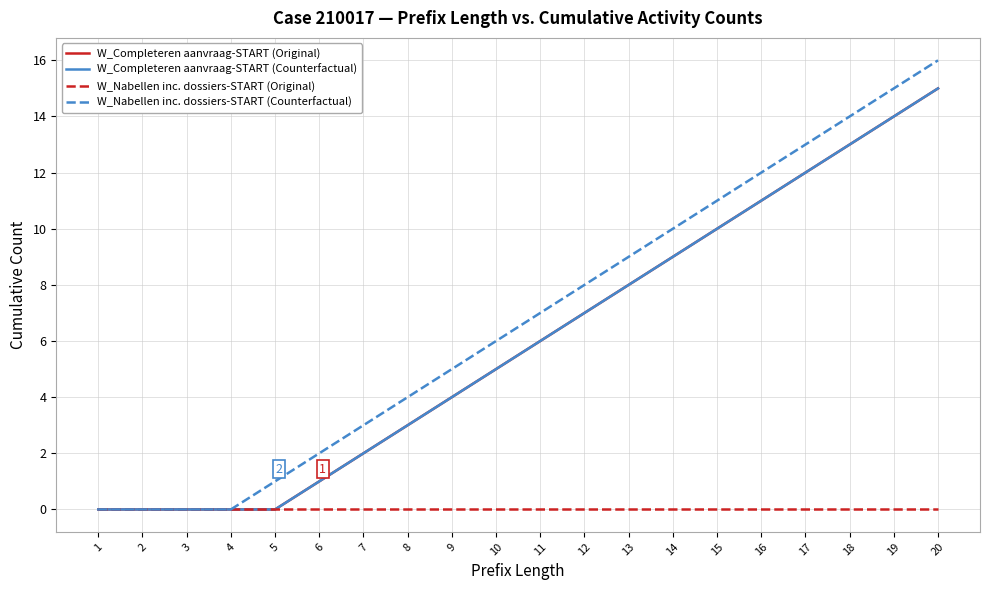

Does the chart display data point markers on the line(s)?

No